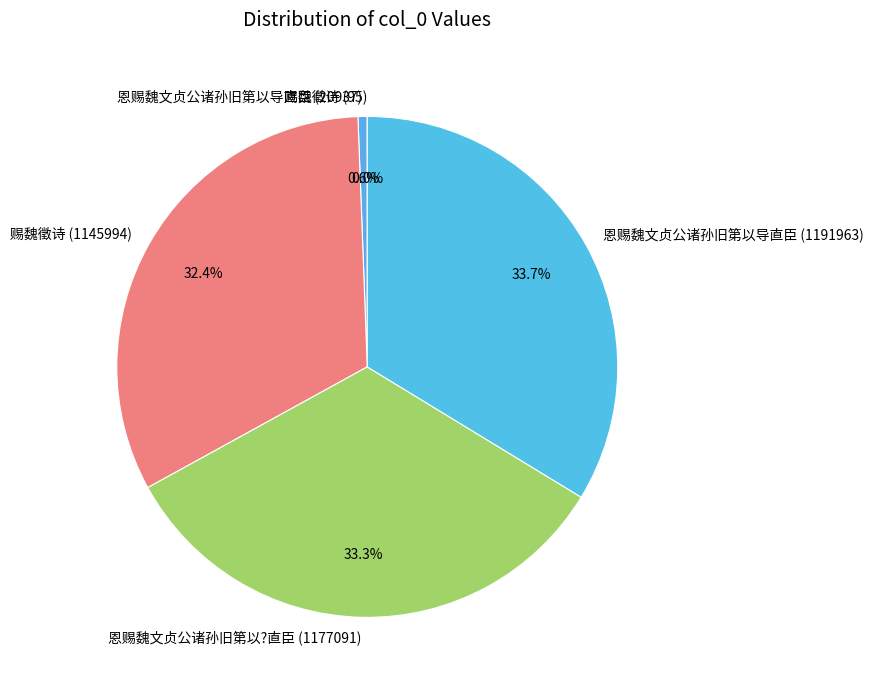

To the nearest percent, what percentage of the pie is 赐魏徵诗 (1145994)?

32%